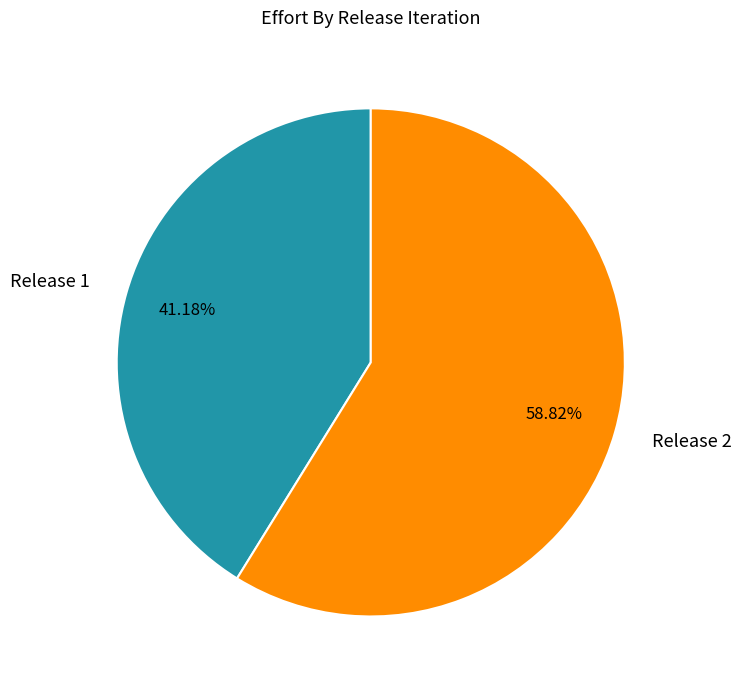

Rank the categories by value from lowest to highest.

Release 1, Release 2